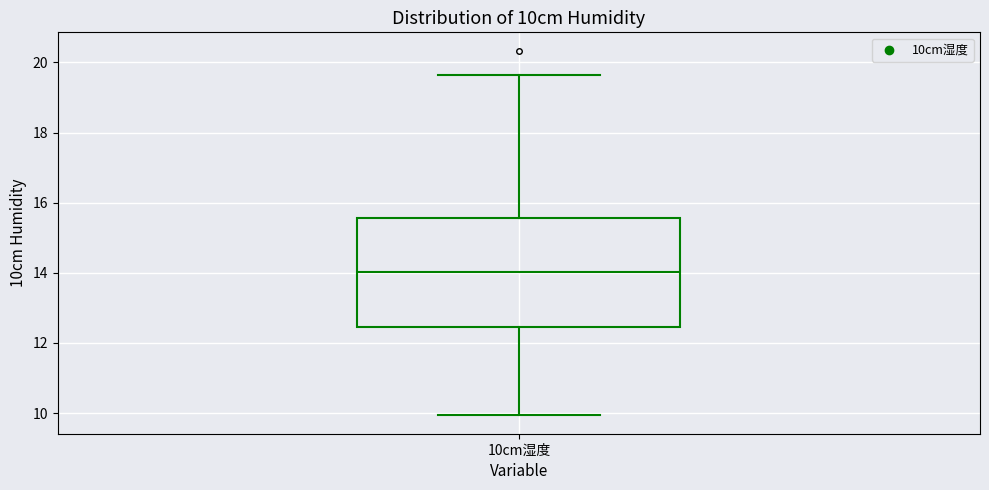

Where is the lower edge of the box for 10cm湿度 on the y-axis? The values are not printed on the chart, so give them approximately, as read against the axis.

12.4